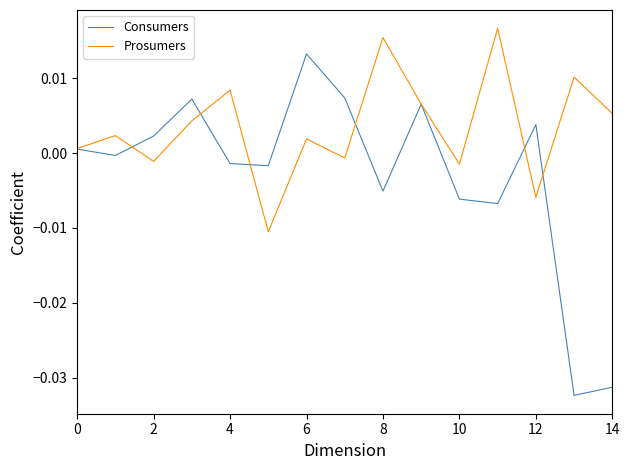

Which series has the largest total across all categories?

Prosumers